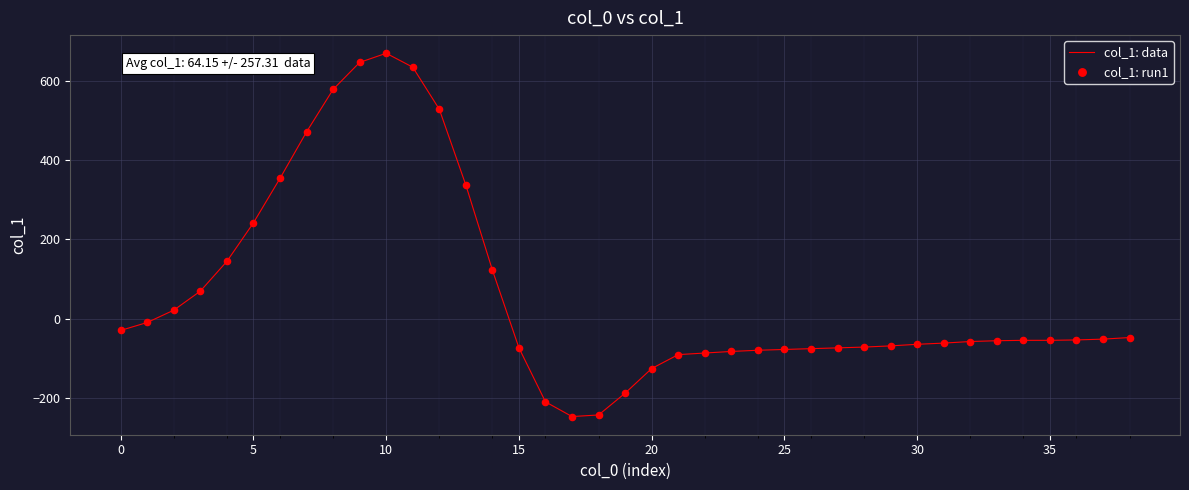

What is the smallest value displayed?

-246